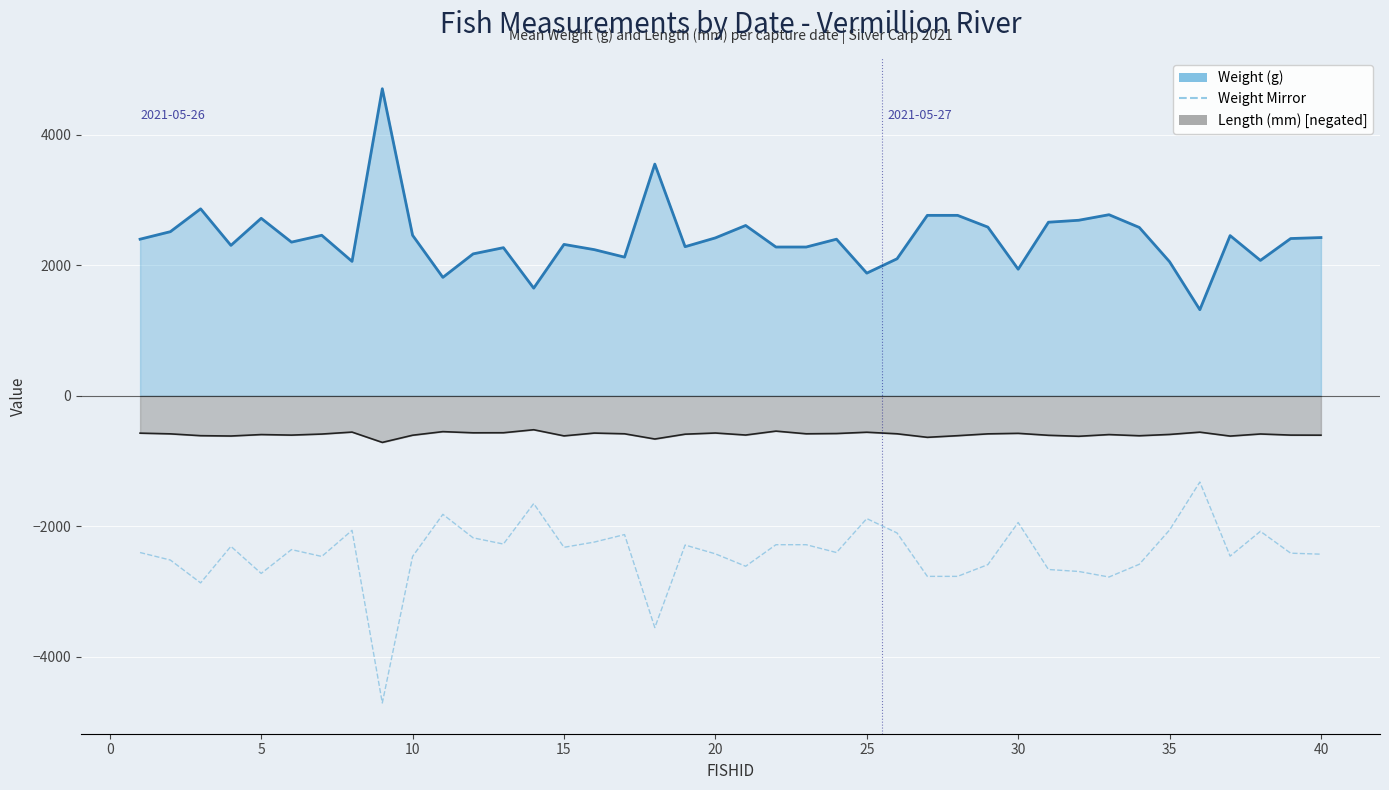

Which series has the largest total across all categories?

Weight (g)